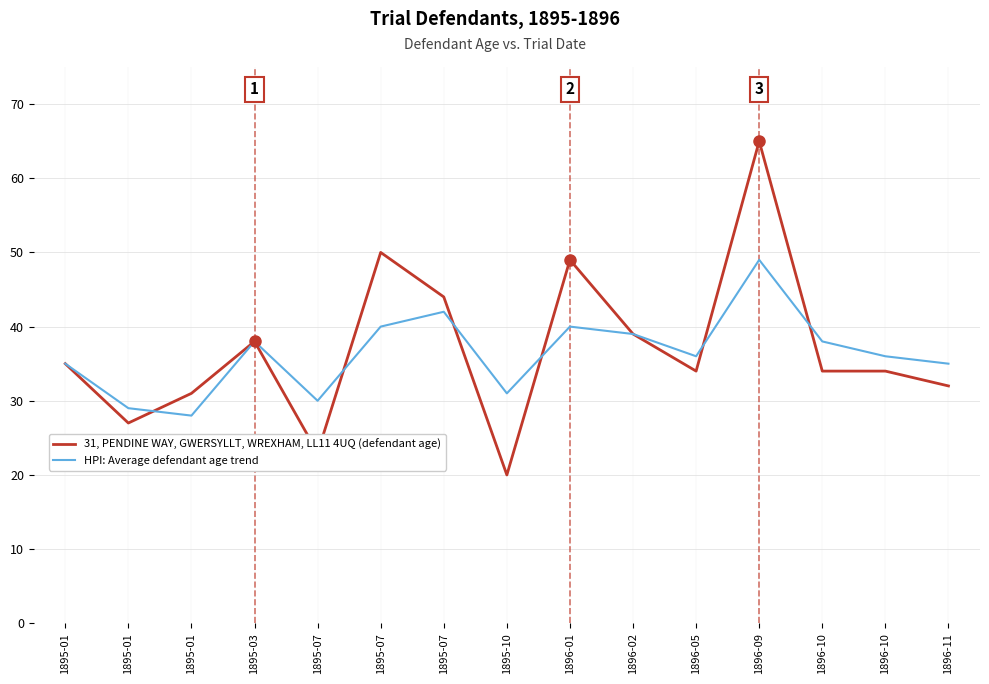

List the labels in order of 31, PENDINE WAY, GWERSYLLT, WREXHAM, LL11 4UQ (defendant age) value, smallest first.

1895-10, 1895-07, 1895-01, 1895-01, 1896-11, 1896-05, 1896-10, 1896-10, 1895-01, 1895-03, 1896-02, 1895-07, 1896-01, 1895-07, 1896-09